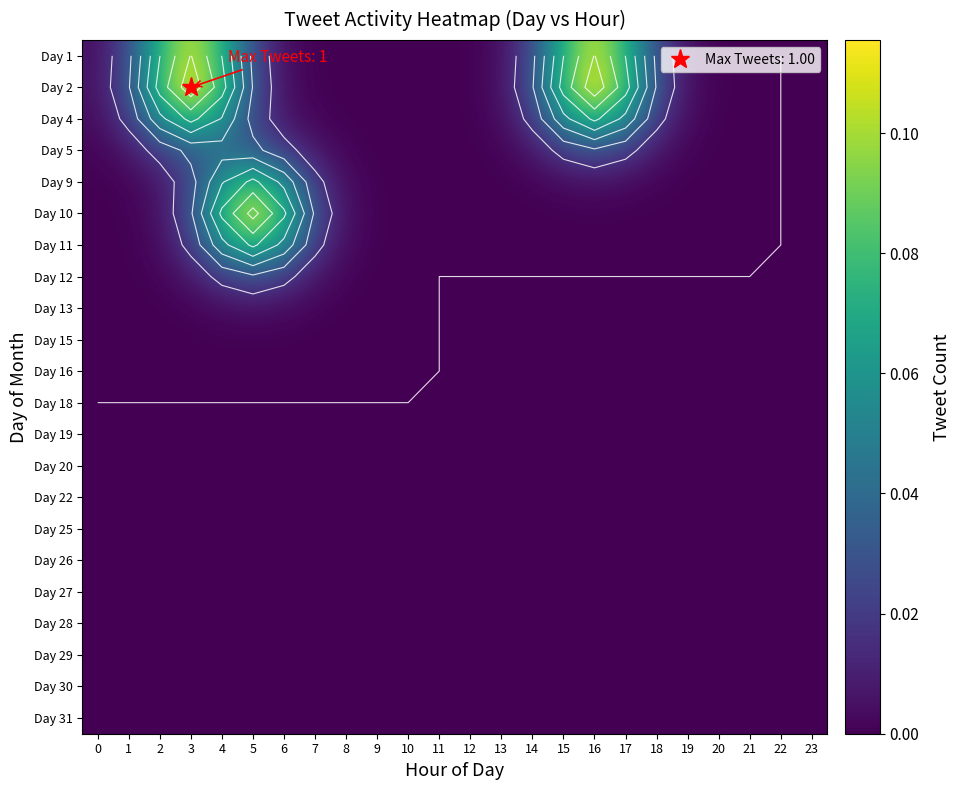

How many distinct data groups are displayed?

22